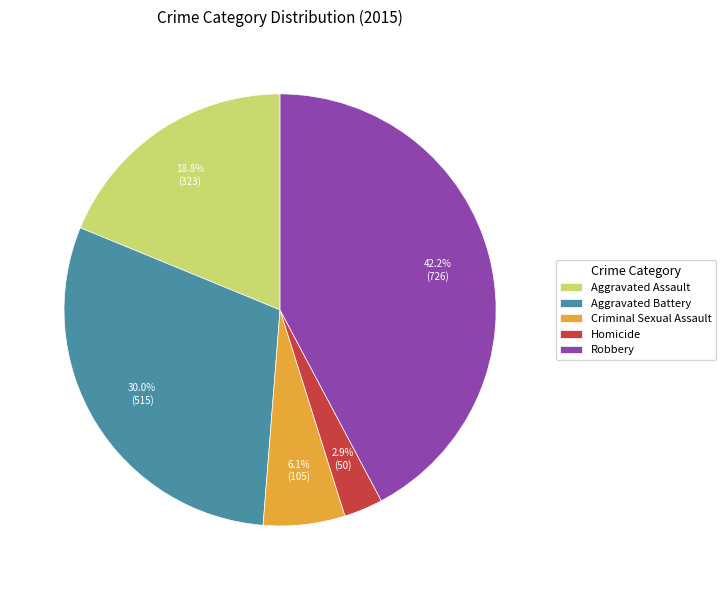

How many segments does this pie chart have?

5